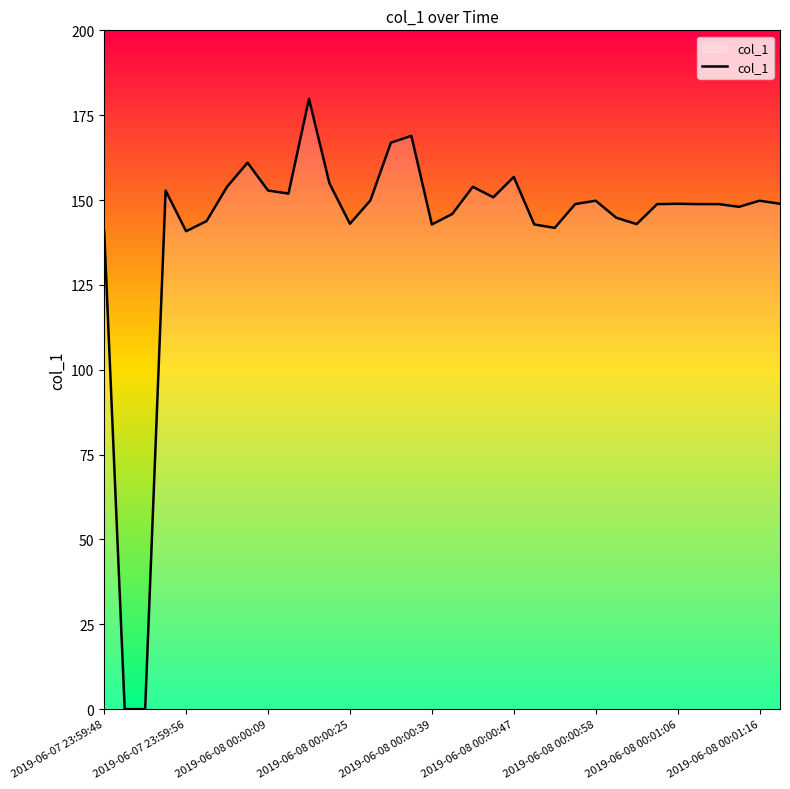

What is the difference between the maximum and minimum values?

179.8